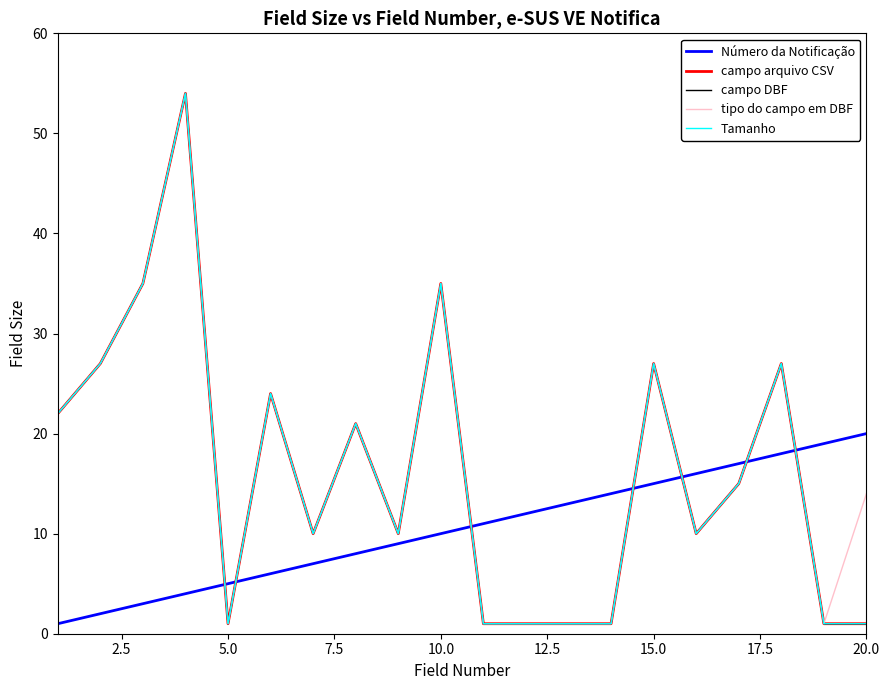

Does the chart display data point markers on the line(s)?

No